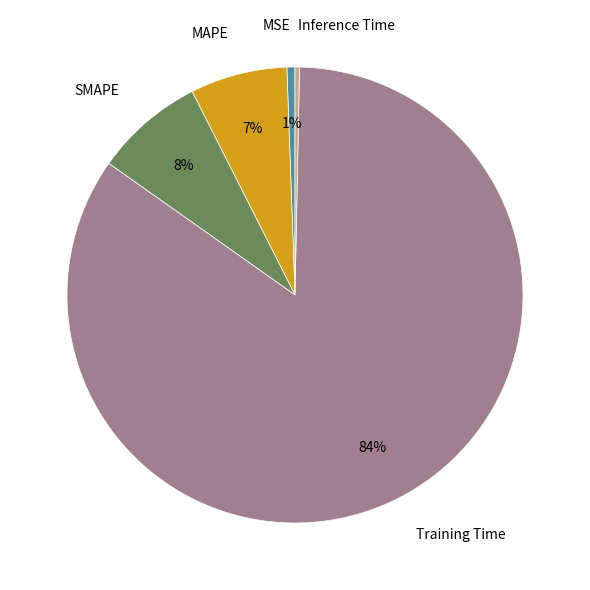

The SMAPE slice represents 15% of the pie. True or false?

False